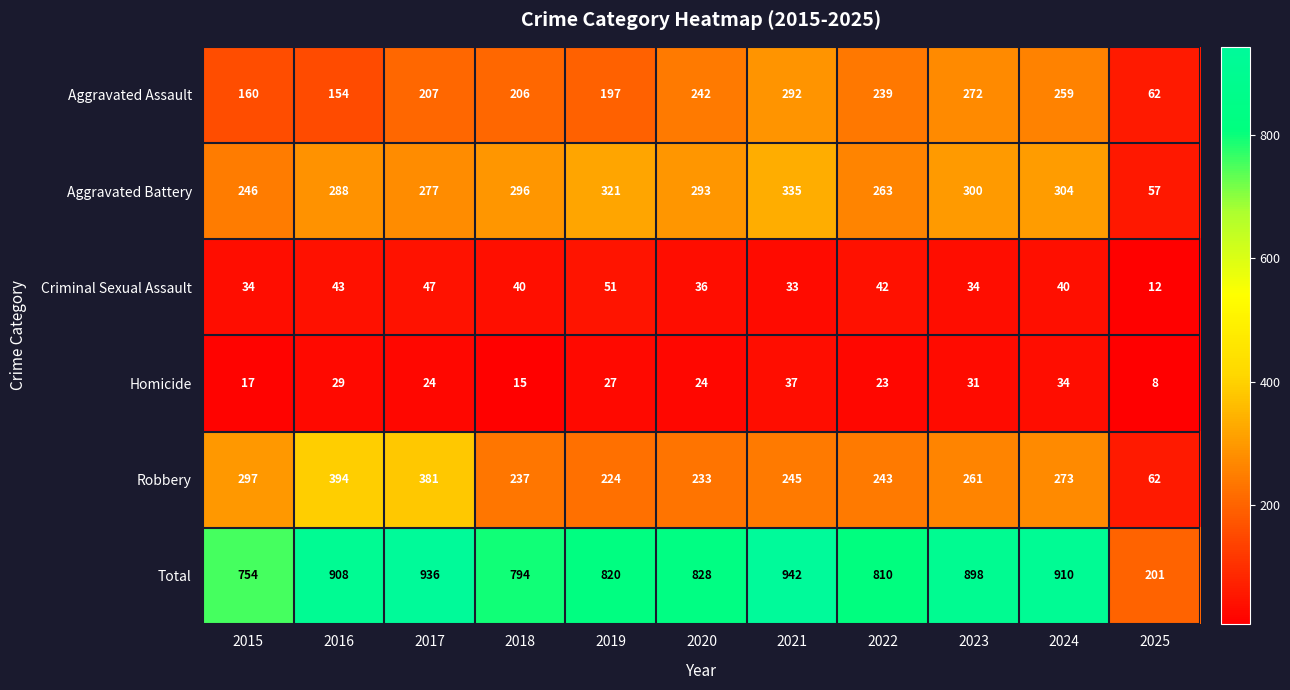

What is the spread (max minus min) of values at 2024?

876